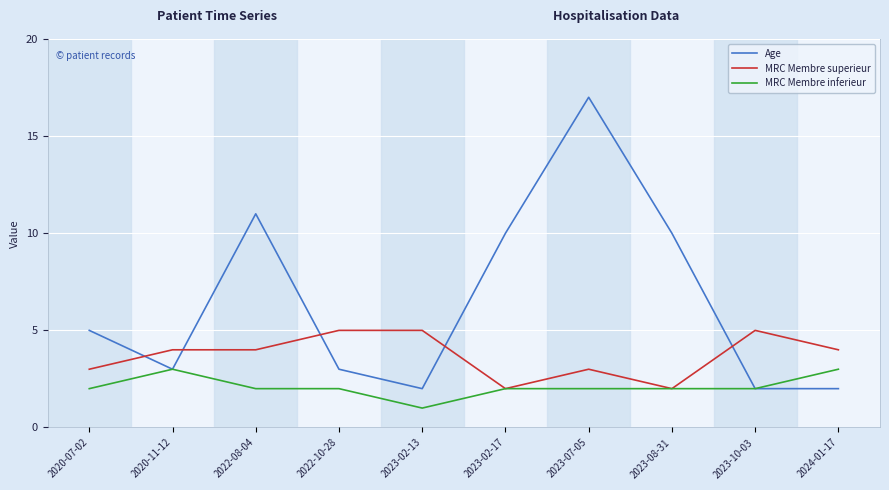

After their last crossing, which series has the higher values: Age or MRC Membre superieur?

MRC Membre superieur